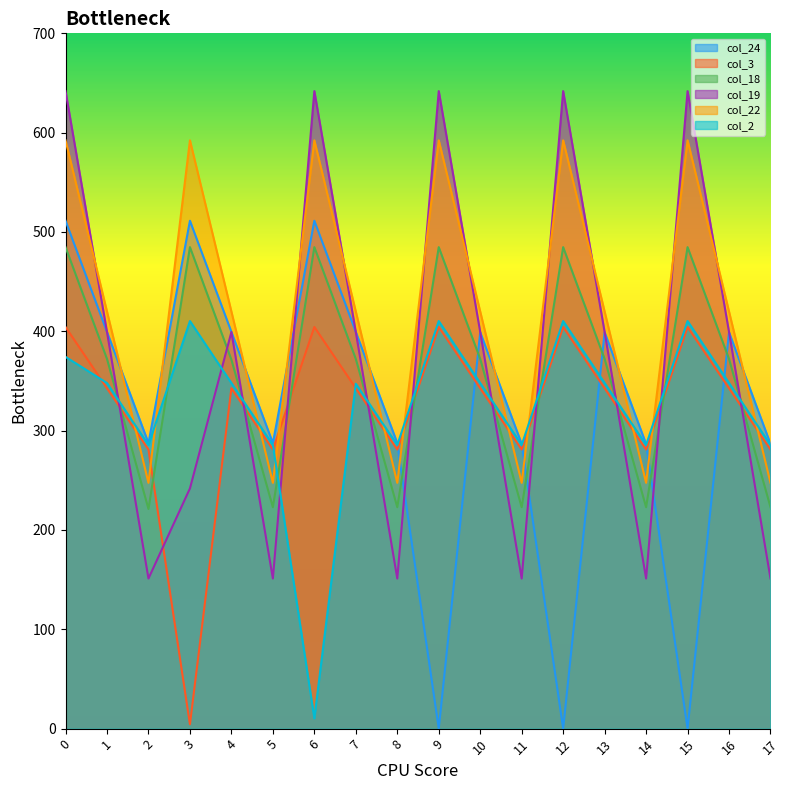

Reading left to right, extract all data points from this chart.

col_24: 511.3	399.4	287.5	511.3	399.4	287.5	511.3	399.4	287.5	0.0	399.0	286.6	0.0	399.0	286.6	0.0	399.0	286.6
col_3: 404.4	342.7	281.0	4.4	342.7	281.0	404.4	342.7	281.0	404.4	342.7	281.0	404.4	342.7	281.0	404.4	342.7	281.0
col_18: 484.8	372.2	221.1	484.8	371.4	222.9	484.8	372.2	222.9	484.8	372.2	222.9	484.8	372.2	222.9	484.8	372.2	222.9
col_19: 641.8	399.3	151.1	241.8	399.3	151.1	641.8	399.3	151.1	641.8	399.3	151.1	641.8	399.3	151.1	641.8	399.3	151.1
col_22: 592.3	419.9	247.4	592.3	419.9	247.4	592.3	419.9	247.4	592.3	419.9	247.4	592.3	419.9	247.4	592.3	419.9	247.4
col_2: 374.3	347.9	285.5	410.3	347.9	285.5	10.3	347.2	285.5	410.3	347.9	285.5	410.3	347.9	285.5	410.3	347.9	285.5